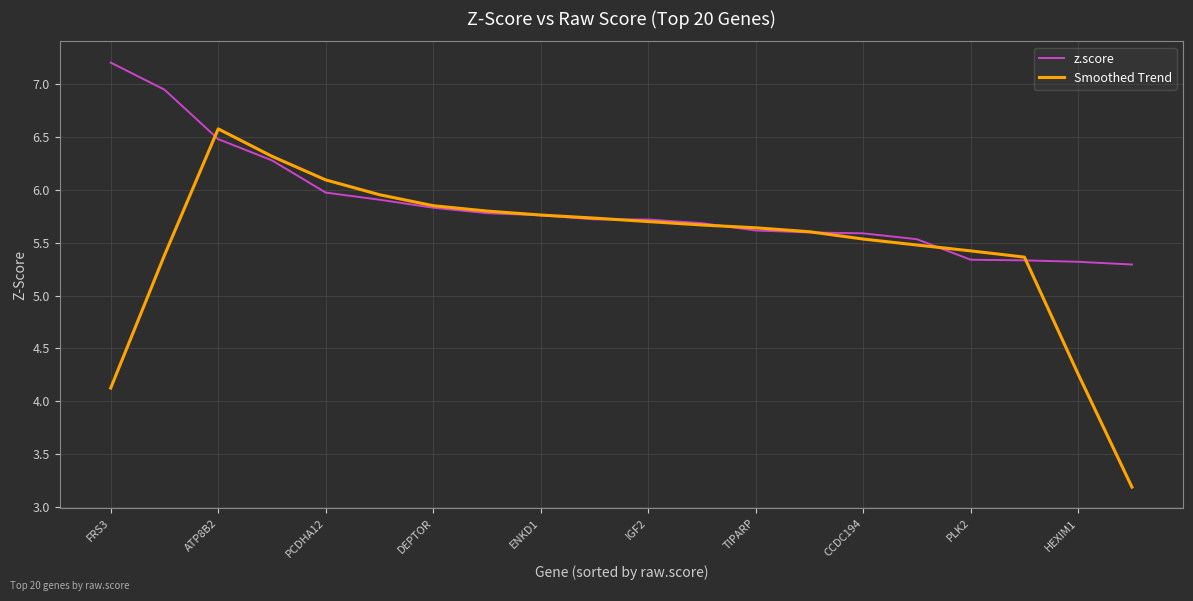

What is the highest value of the Smoothed Trend series?

6.6